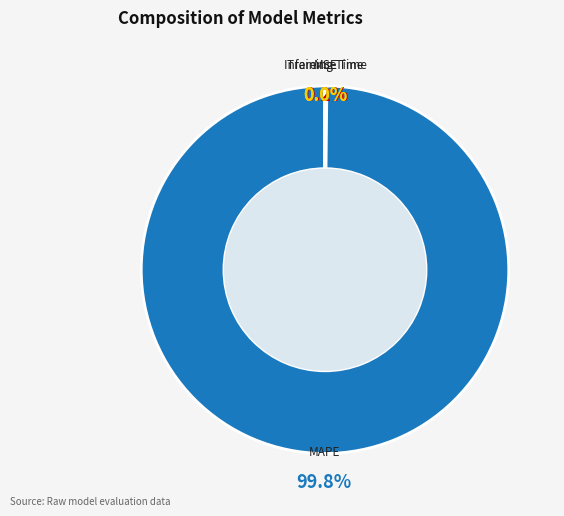

What percentage is NOT represented by MAPE?

0.2%